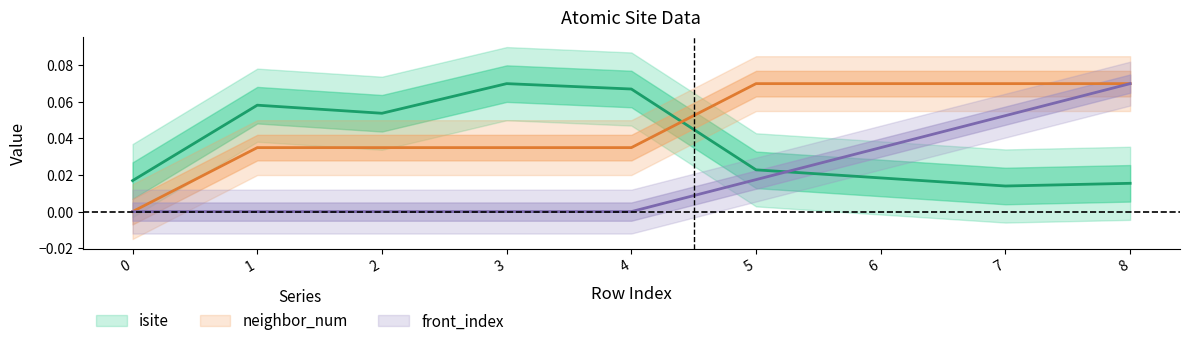

How many lines are shown in the chart?

3